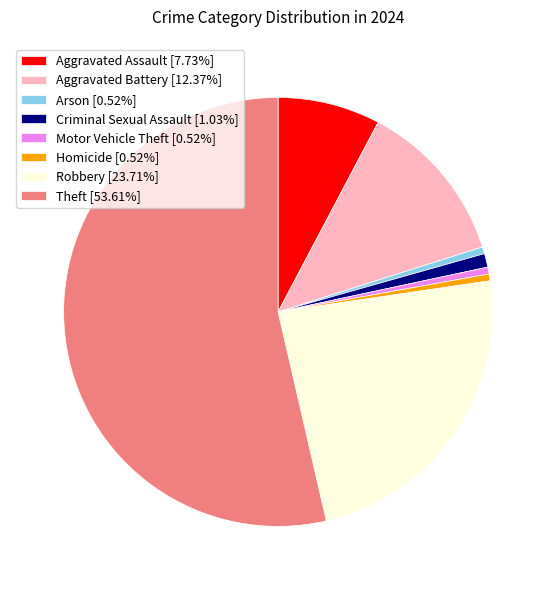

The Robbery slice represents 24% of the pie. True or false?

True